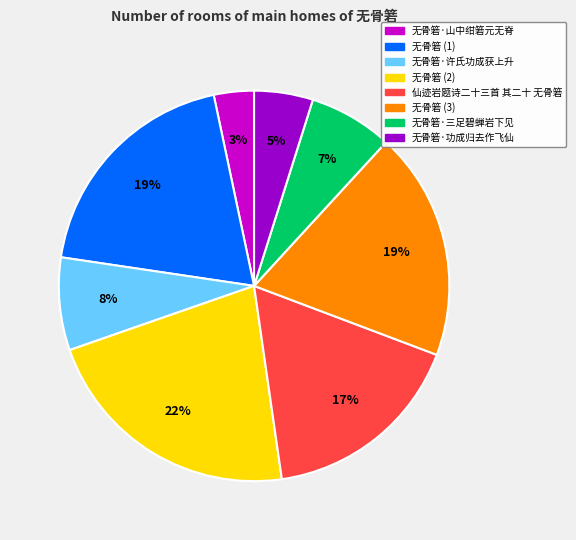

To the nearest percent, what is the difference between the largest and smallest slice percentages?

19%